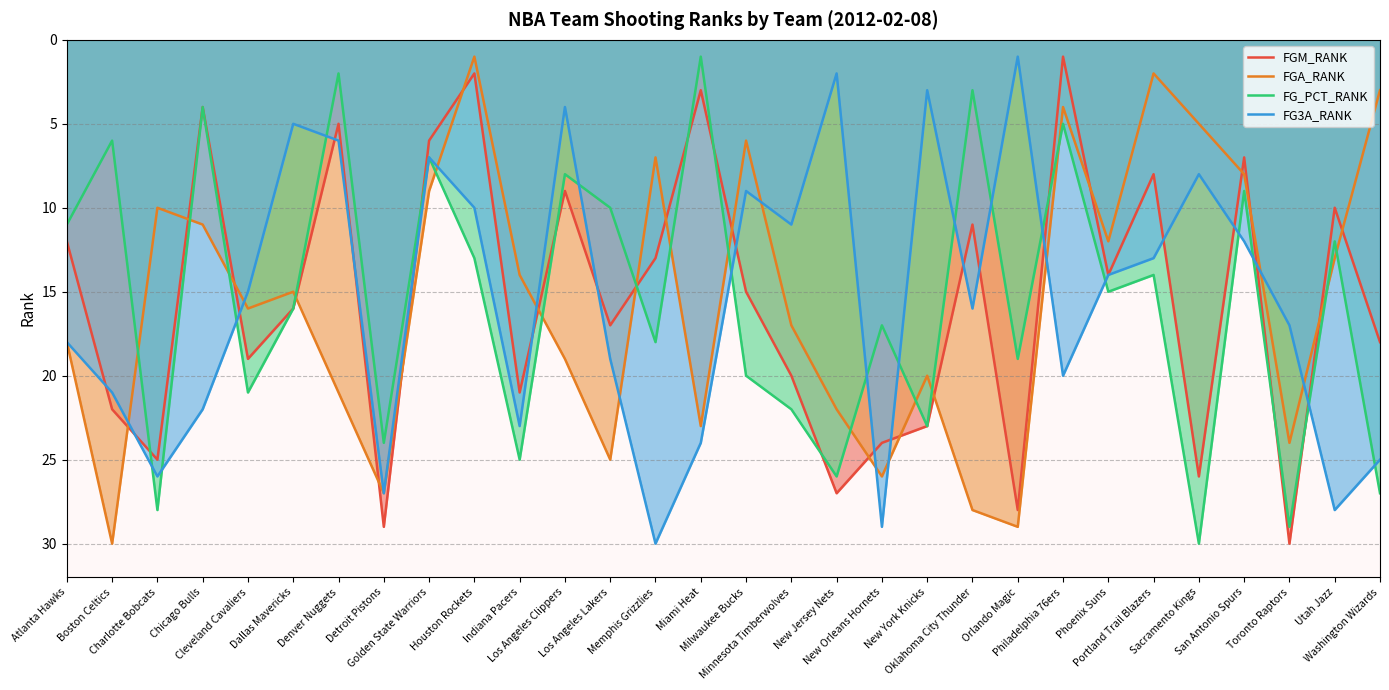

At which category does FGA_RANK reach its first local peak?

Boston Celtics